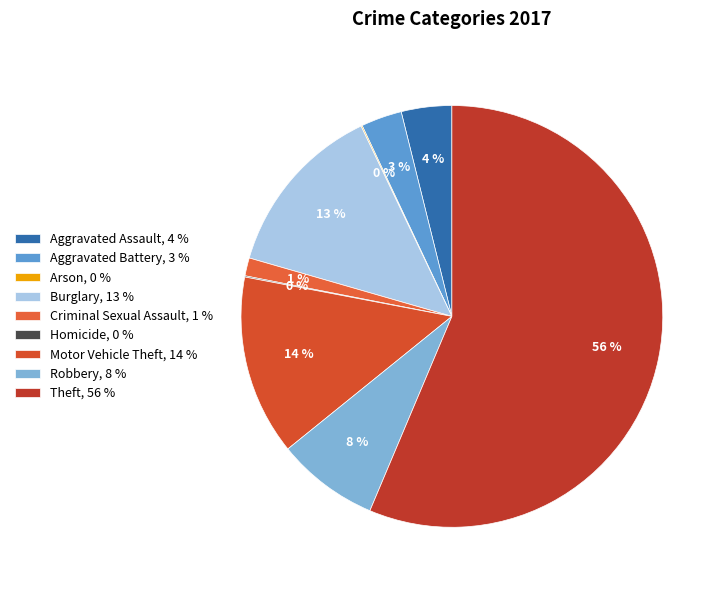

To the nearest percent, what portion does Burglary represent?

13%